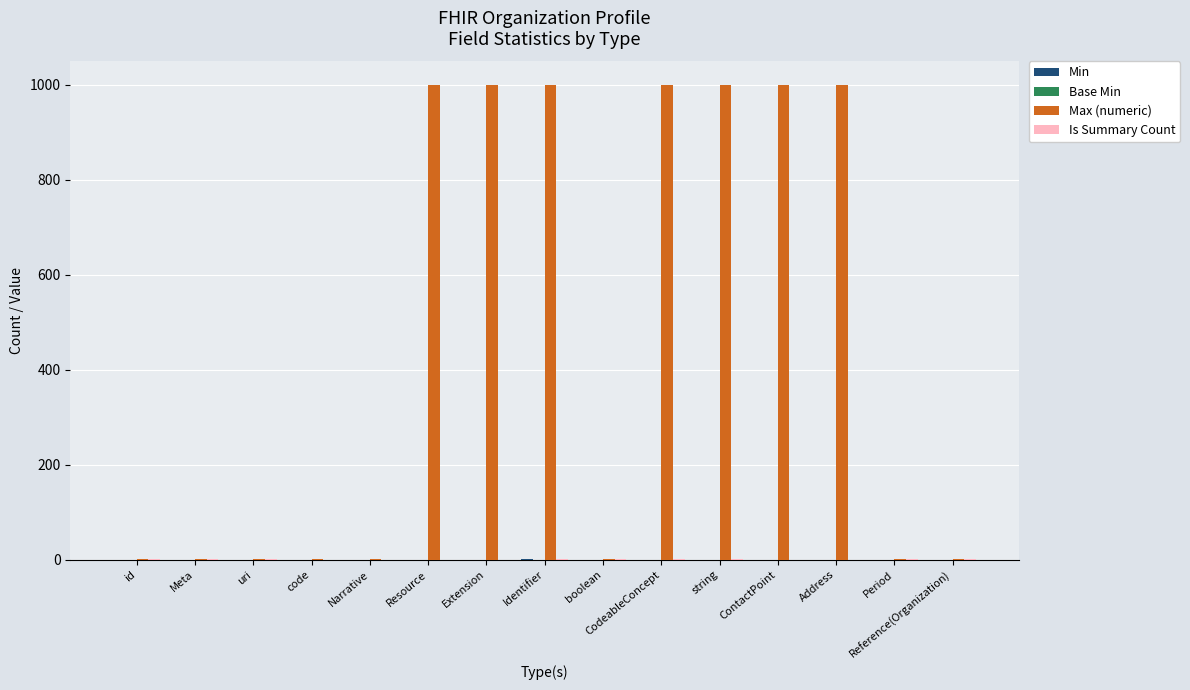

What is the maximum value shown in the chart?

999